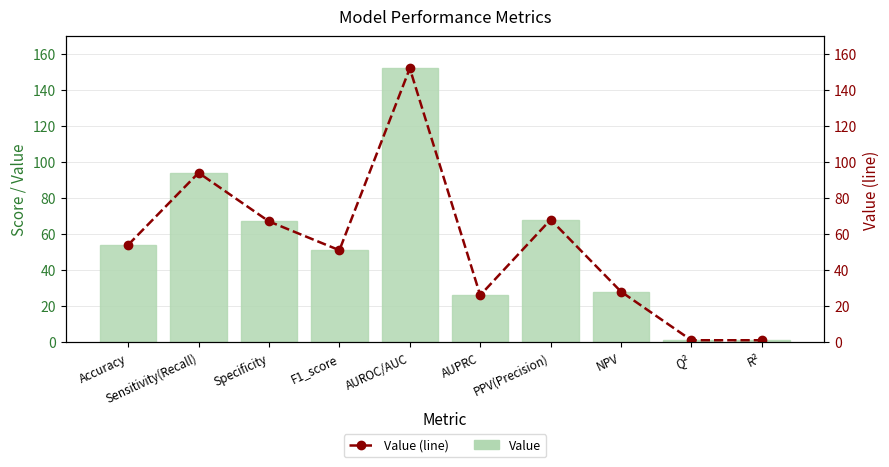

Is the value of Value (line) at R² greater than the value of Value at Accuracy?

No